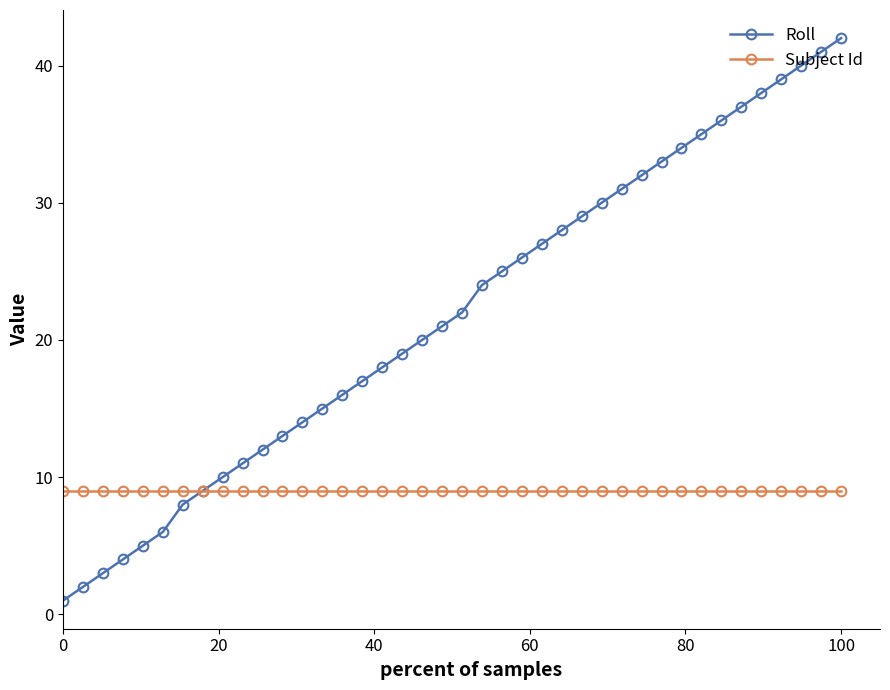

What is the difference between the maximum and minimum values in the Roll series?

41